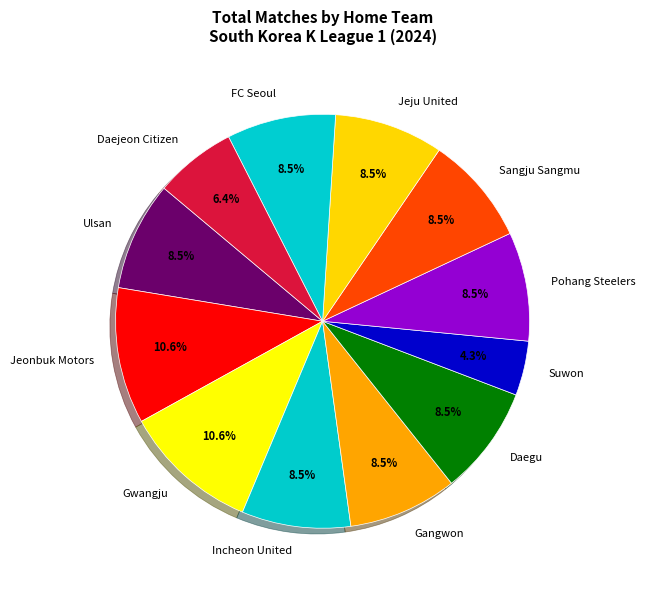

How many segments does this pie chart have?

12